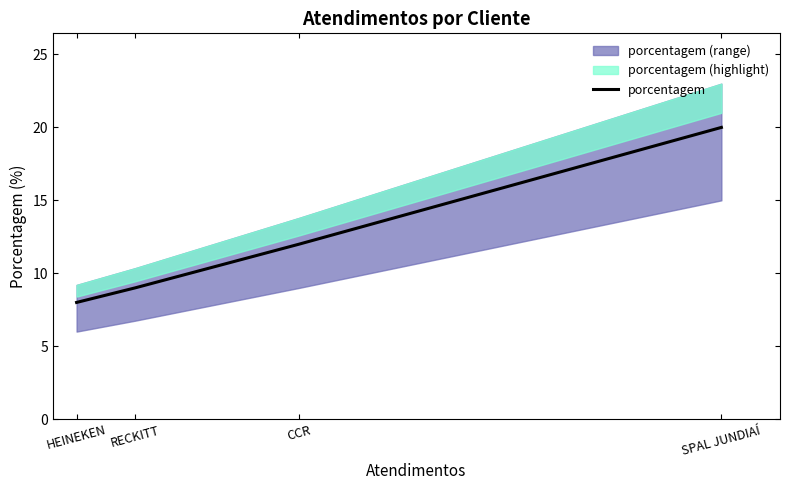

Read the value at RECKITT, to the nearest 10.

10